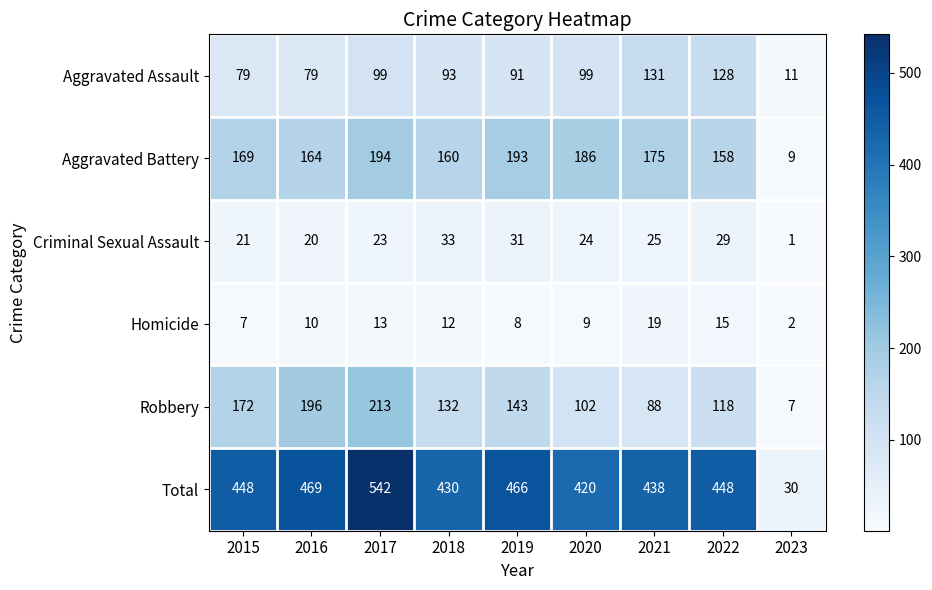

Which series has the largest total across all categories?

Total